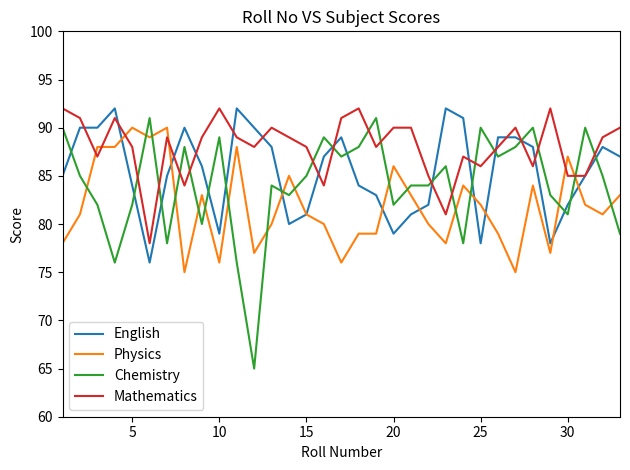

What is the minimum value shown in the chart?

65